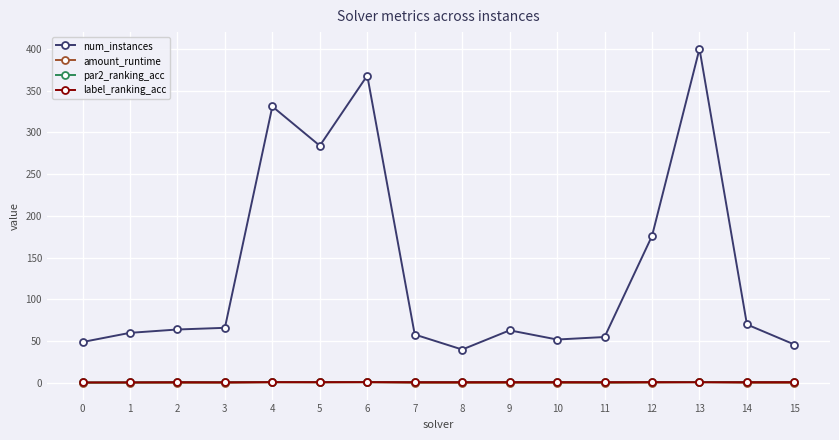

At which category does the chart reach its peak across all series?

13